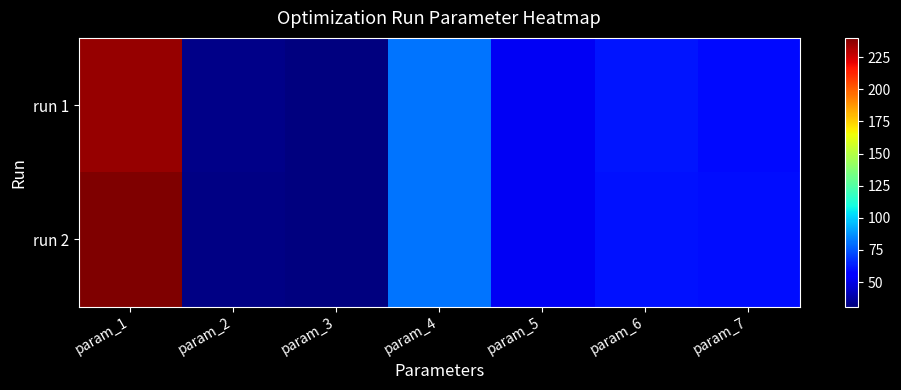

At which category is the sum across all series the highest?

param_1